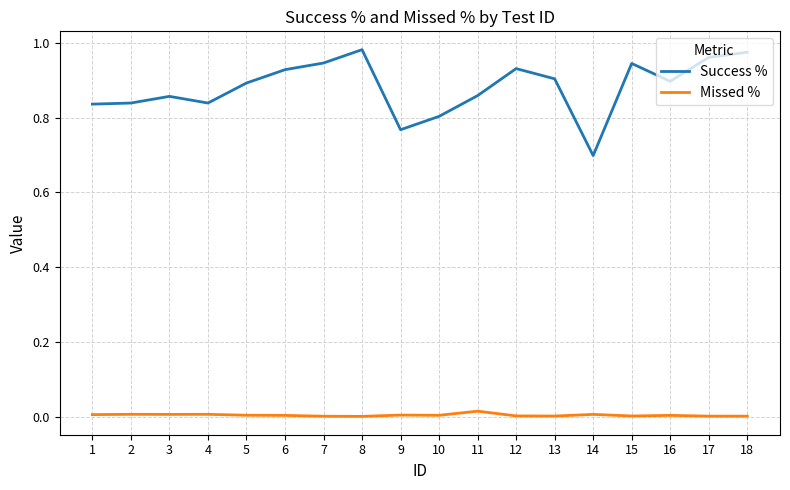

True or false: Success % and Missed % intersect in this chart.

False